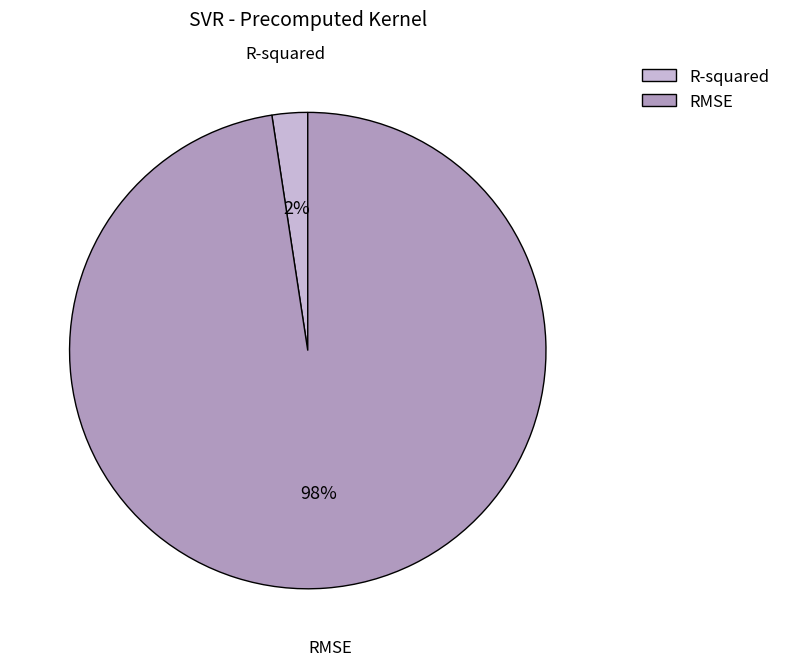

To the nearest percent, what percentage of the pie is RMSE?

98%